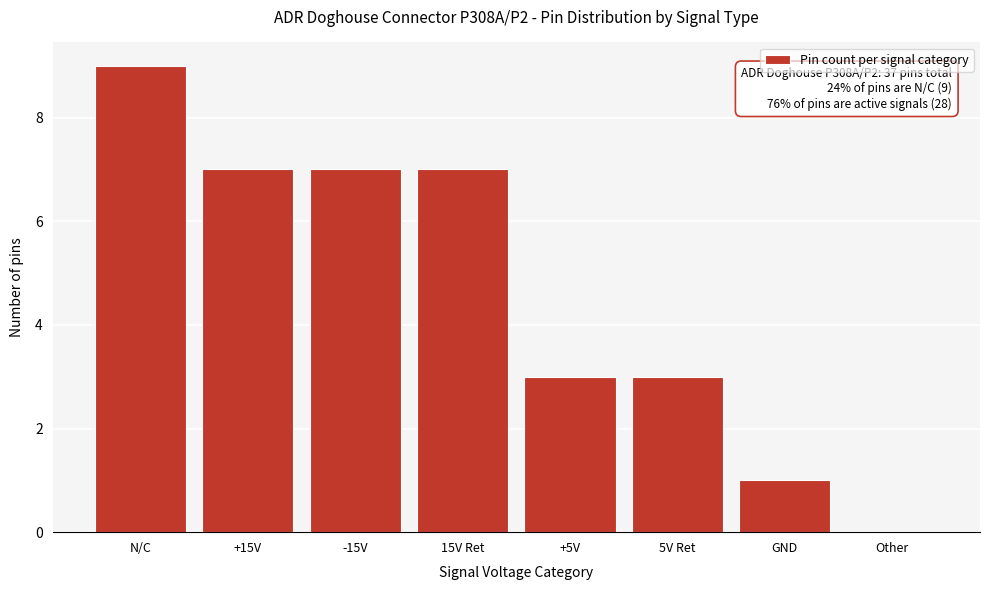

Reading right to left, what are all the values shown in this chart?

Other=0	GND=1	5V Ret=3	+5V=3	15V Ret=7	-15V=7	+15V=7	N/C=9